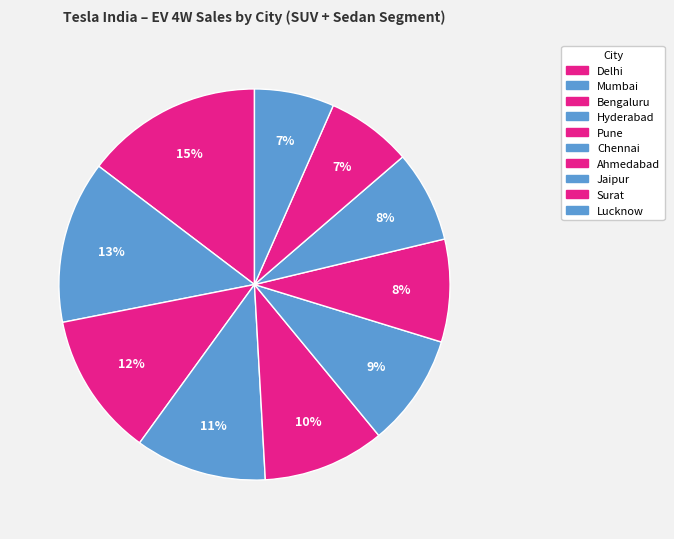

Between Chennai and Surat, which is larger?

Chennai